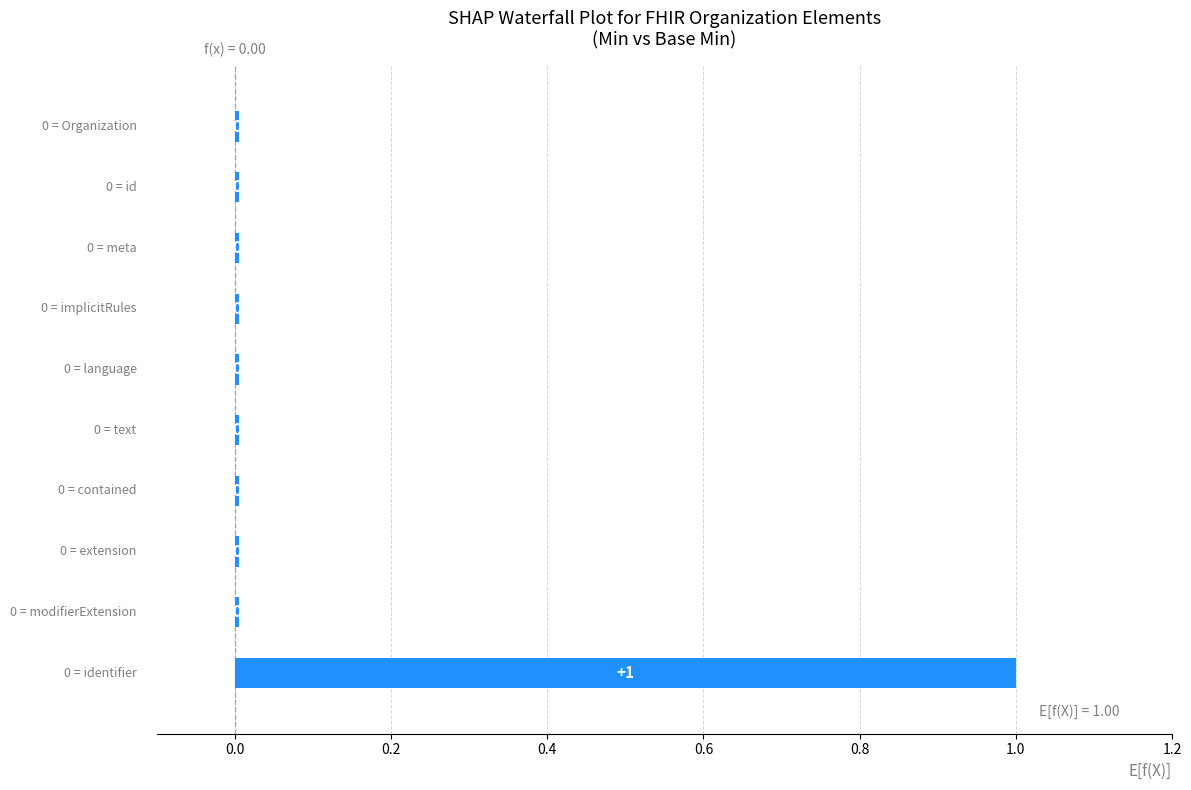

At how many categories does at least one series exceed 0?

1